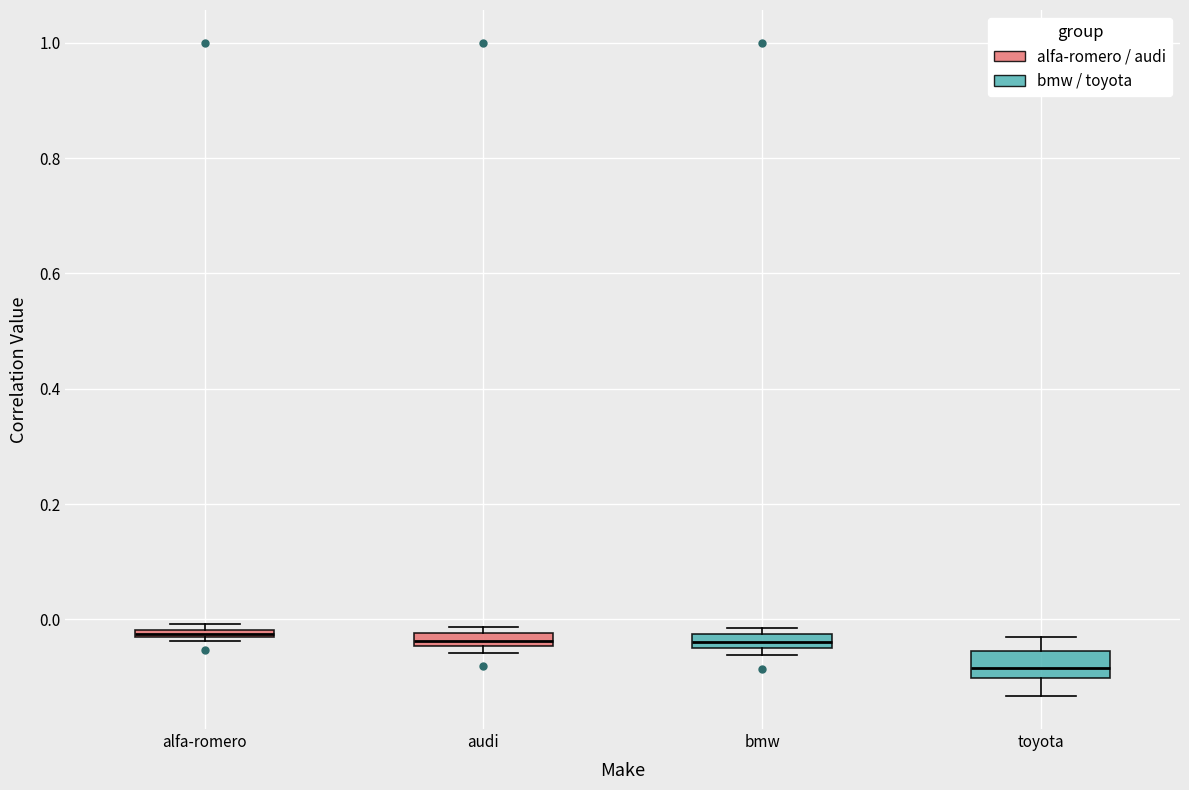

Where is the upper edge of the box for audi on the y-axis? The values are not printed on the chart, so give them approximately, as read against the axis.

-0.02